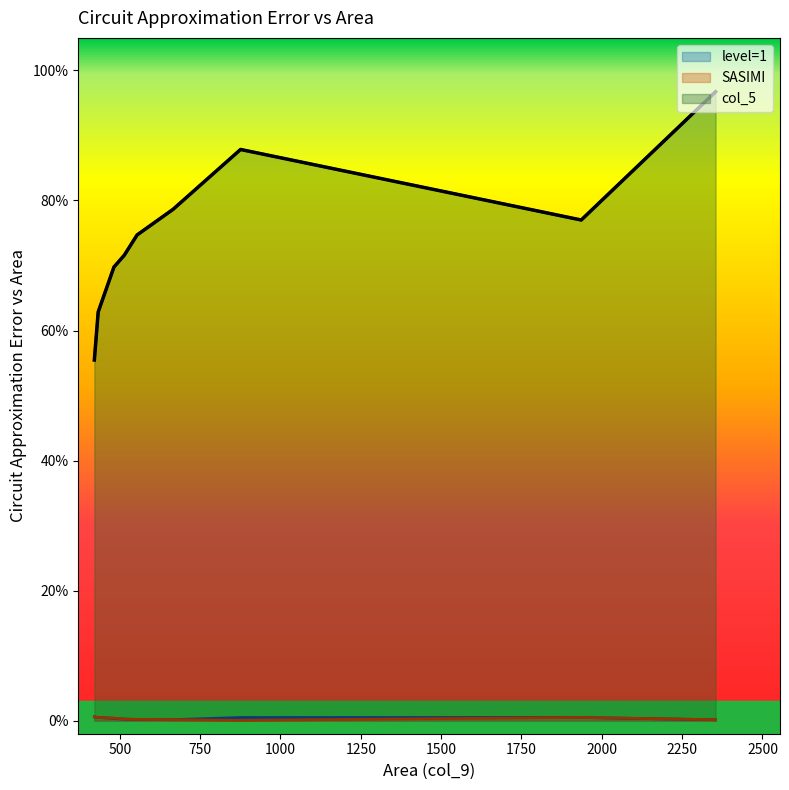

What are all the series names shown in the legend?

level=1, SASIMI, col_5